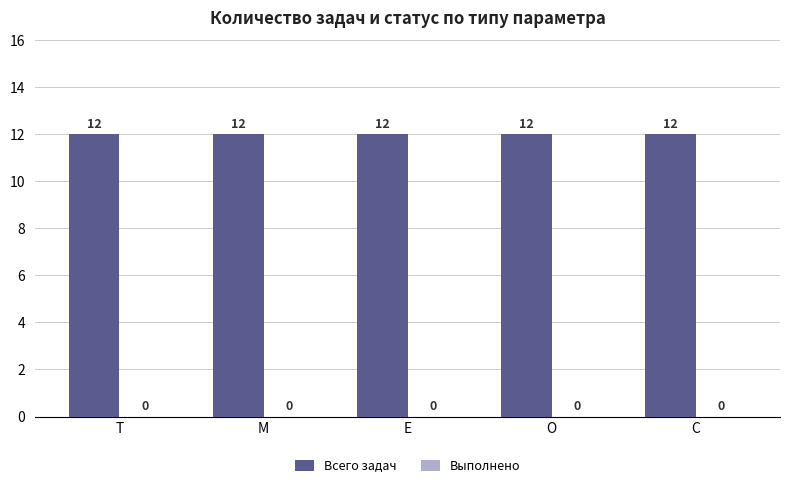

Reading left to right, transcribe all the data shown in this chart.

Всего задач: T=12	M=12	E=12	O=12	C=12
Выполнено: T=0	M=0	E=0	O=0	C=0